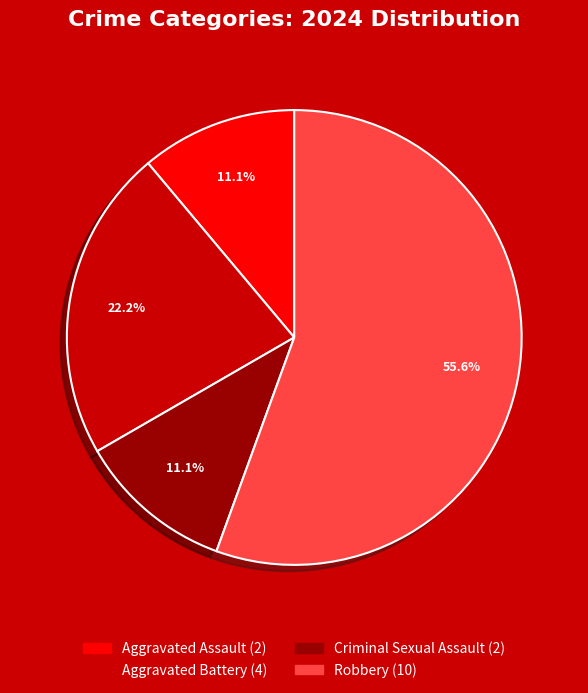

To the nearest percent, what is the combined percentage of Aggravated Assault and Aggravated Battery?

33%